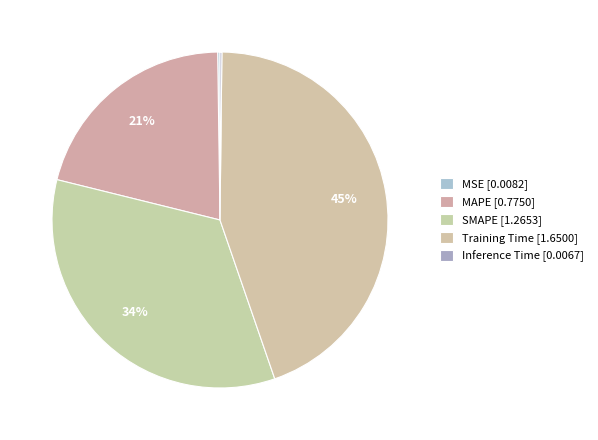

Count the number of slices in the pie.

5